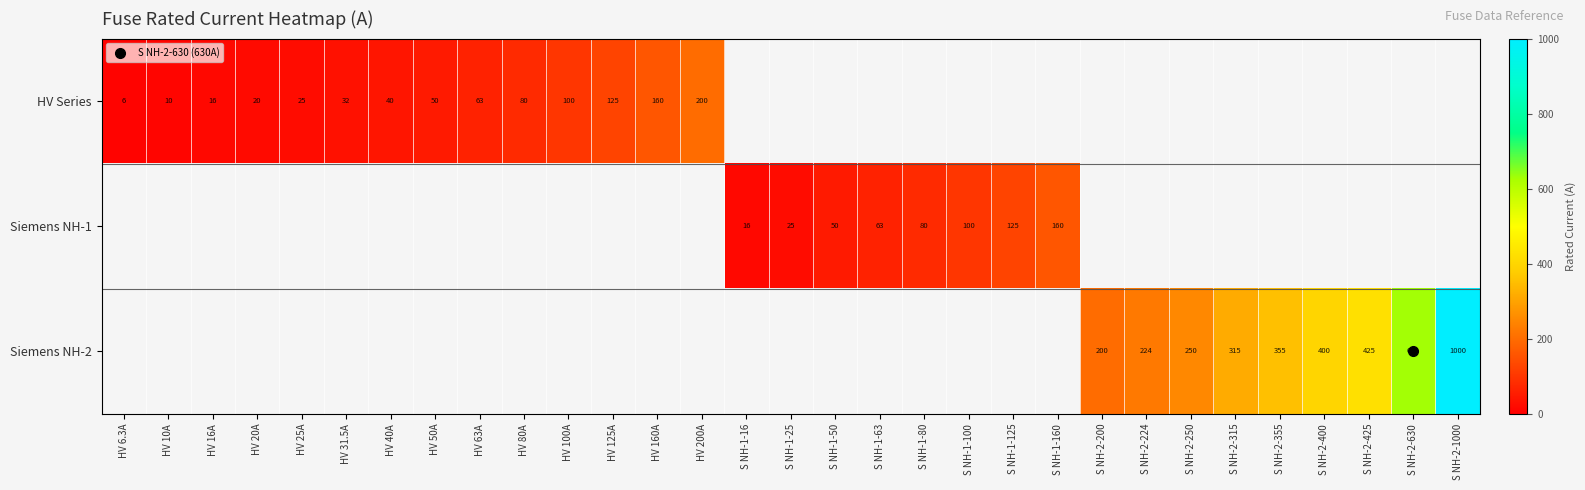

At which label does Siemens NH-1 reach its minimum?

HV 6.3A